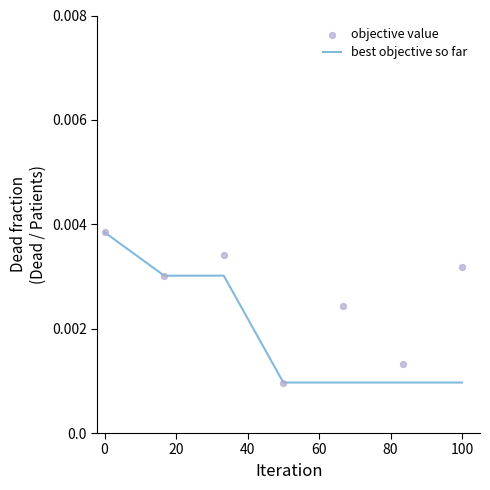

Which series has the largest Y range (max minus min)?

best objective so far